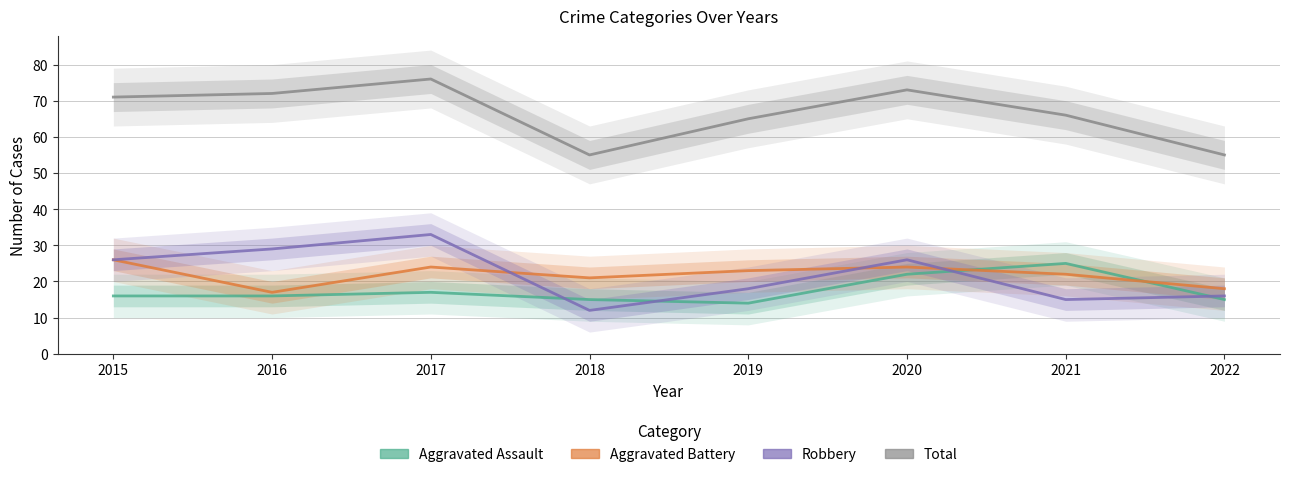

At which category is the sum across all series the highest?

2017